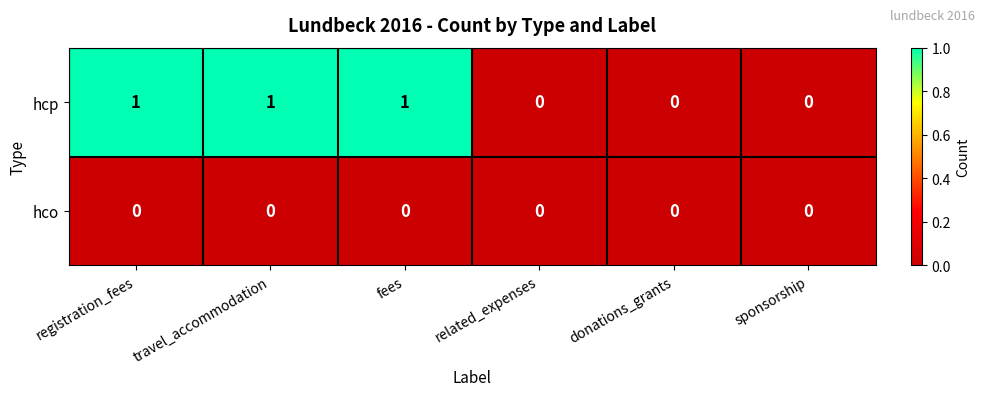

At registration_fees, list the series in order from largest to smallest.

hcp, hco